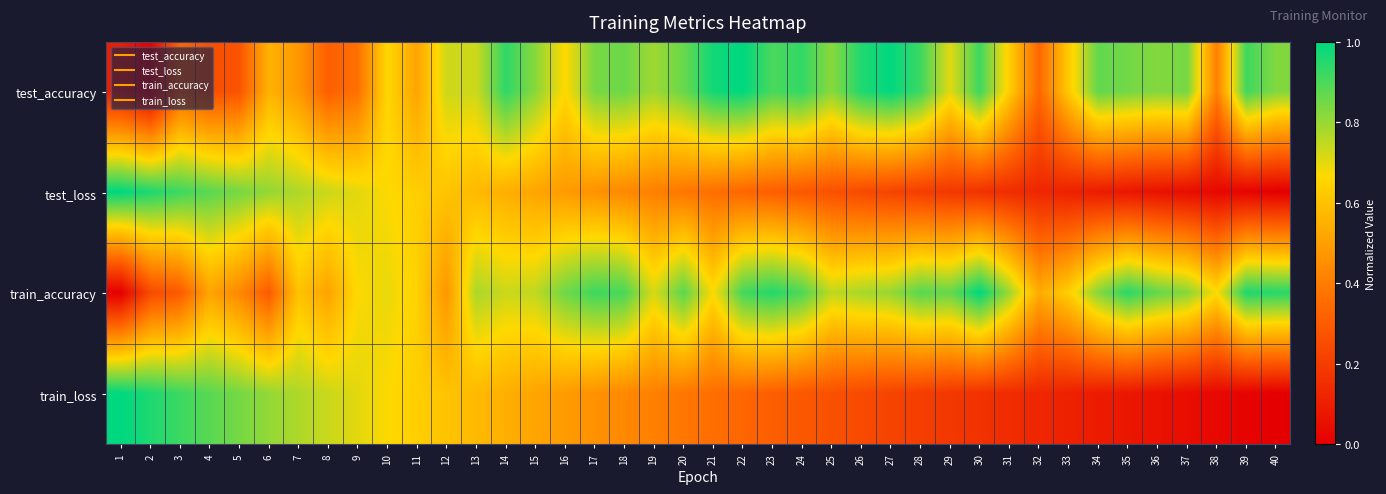

Count the number of data series in this chart.

4